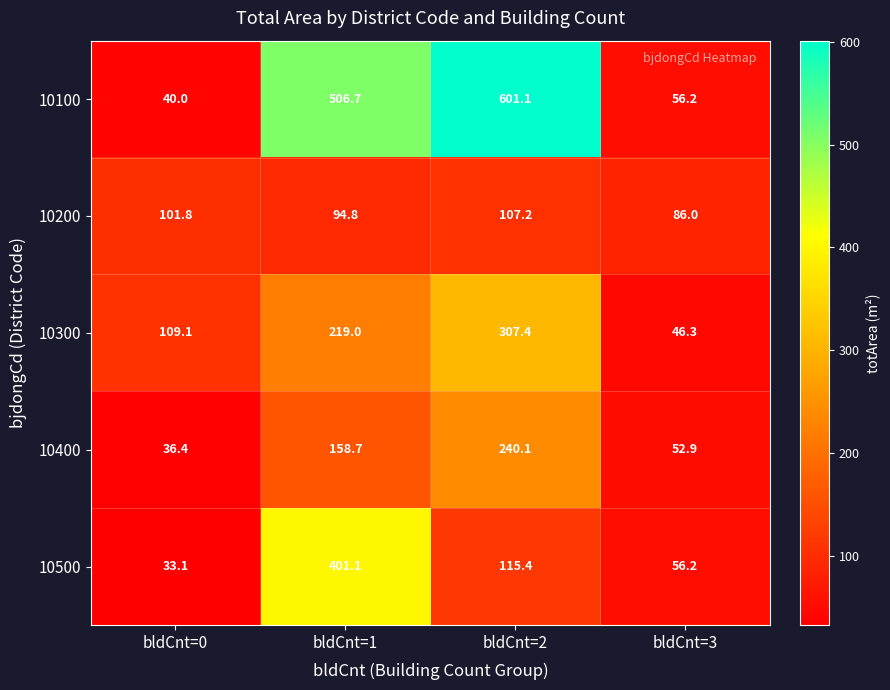

Reading left to right, extract all data points from this chart.

10100: bldCnt=0=40.0	bldCnt=1=506.7	bldCnt=2=601.1	bldCnt=3=56.2
10200: bldCnt=0=101.8	bldCnt=1=94.8	bldCnt=2=107.2	bldCnt=3=86.0
10300: bldCnt=0=109.1	bldCnt=1=219.0	bldCnt=2=307.4	bldCnt=3=46.3
10400: bldCnt=0=36.4	bldCnt=1=158.7	bldCnt=2=240.1	bldCnt=3=52.9
10500: bldCnt=0=33.1	bldCnt=1=401.1	bldCnt=2=115.4	bldCnt=3=56.2